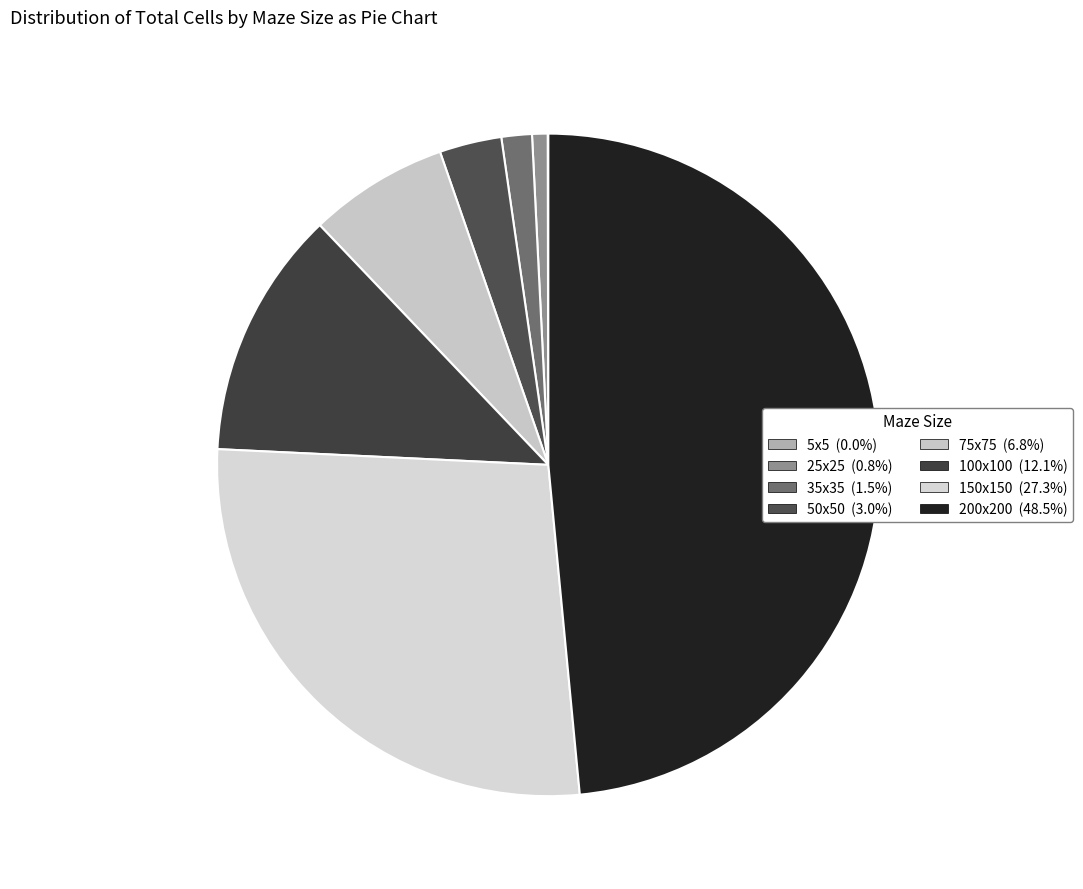

How many slices are in this pie chart?

8